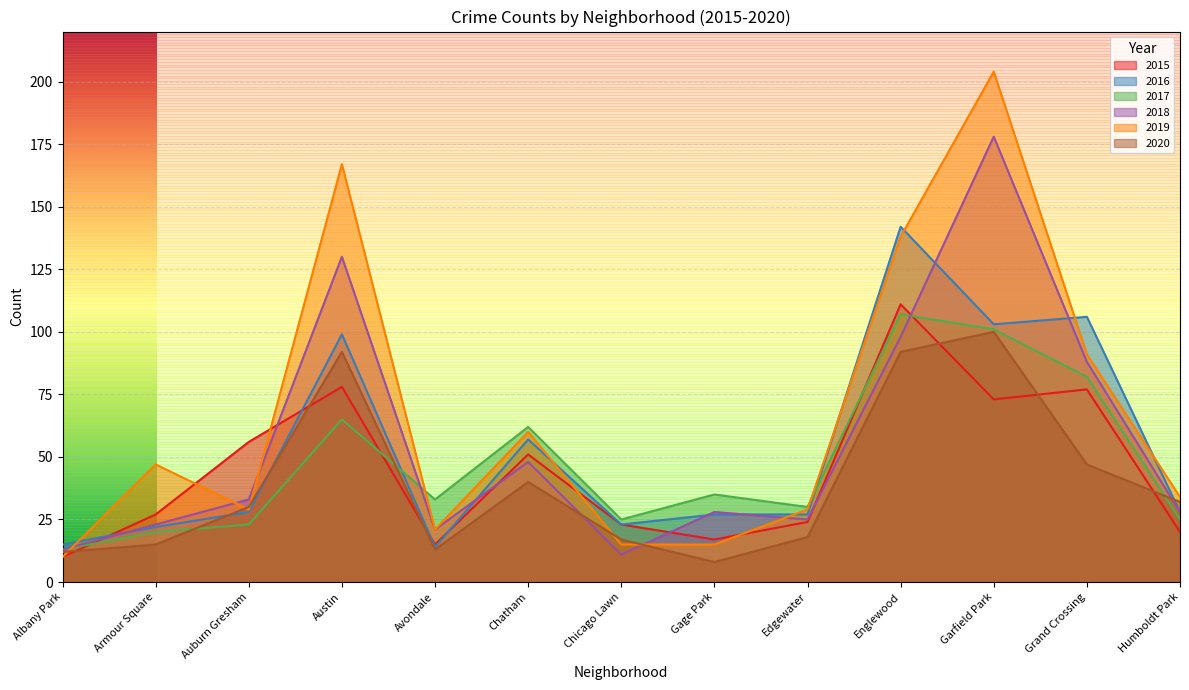

How many lines are shown in the chart?

6